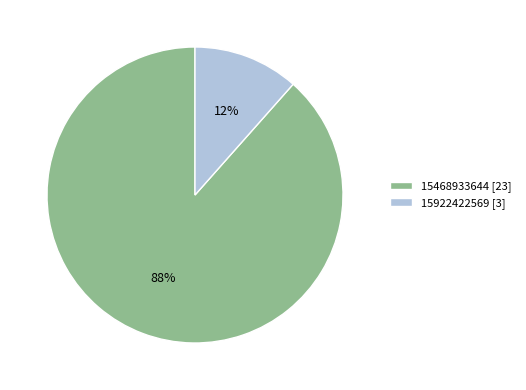

Which slice is the largest?

15468933644